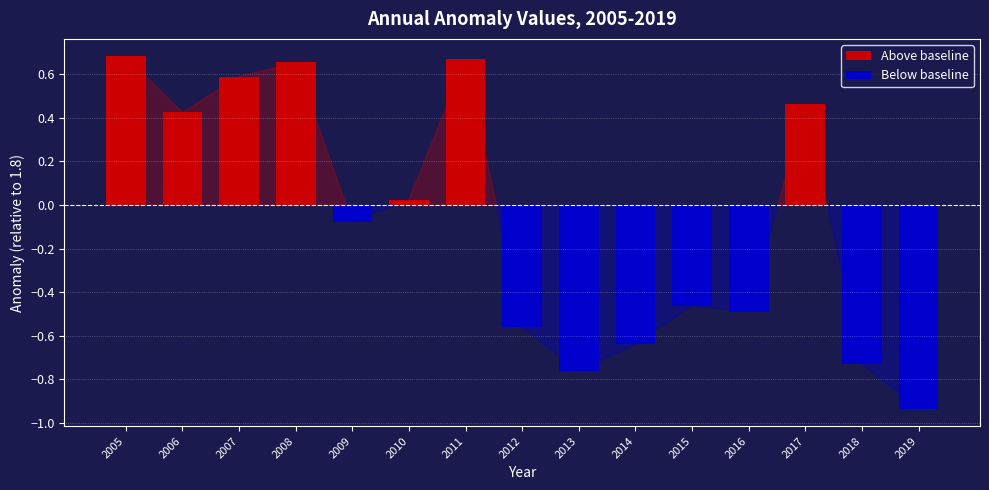

Between 2009 and 2015, which series saw the biggest shift?

Below baseline